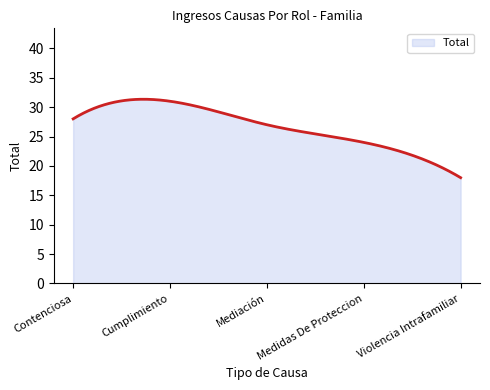

What is the maximum value shown in the chart?

31.3